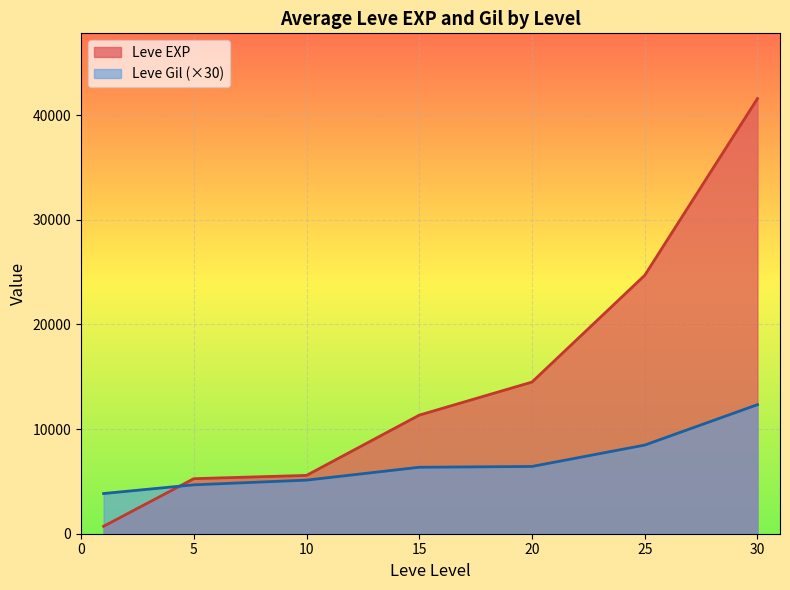

What is the total value across all series at 10?

10692.7